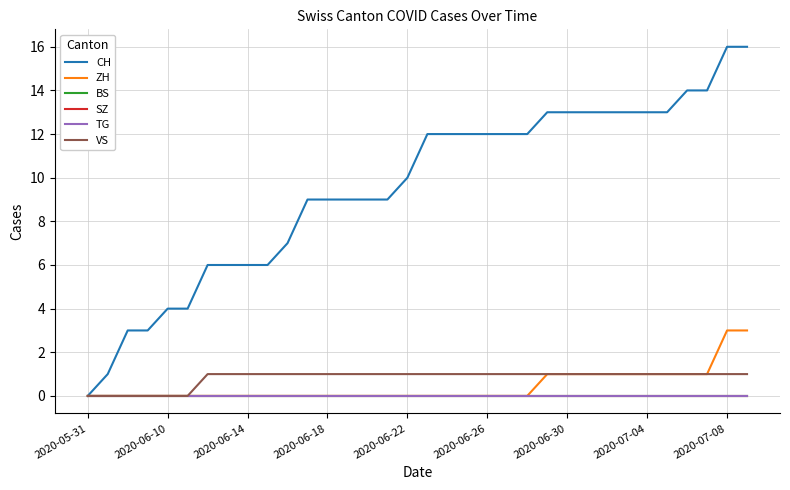

Is this an area chart (filled region under the line)?

No